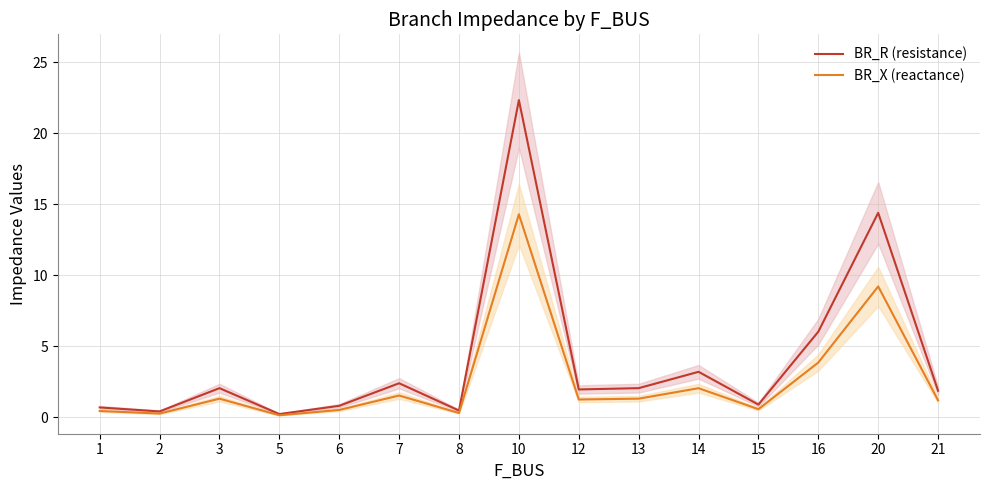

How many interior local valleys does the BR_X (reactance) series have?

5